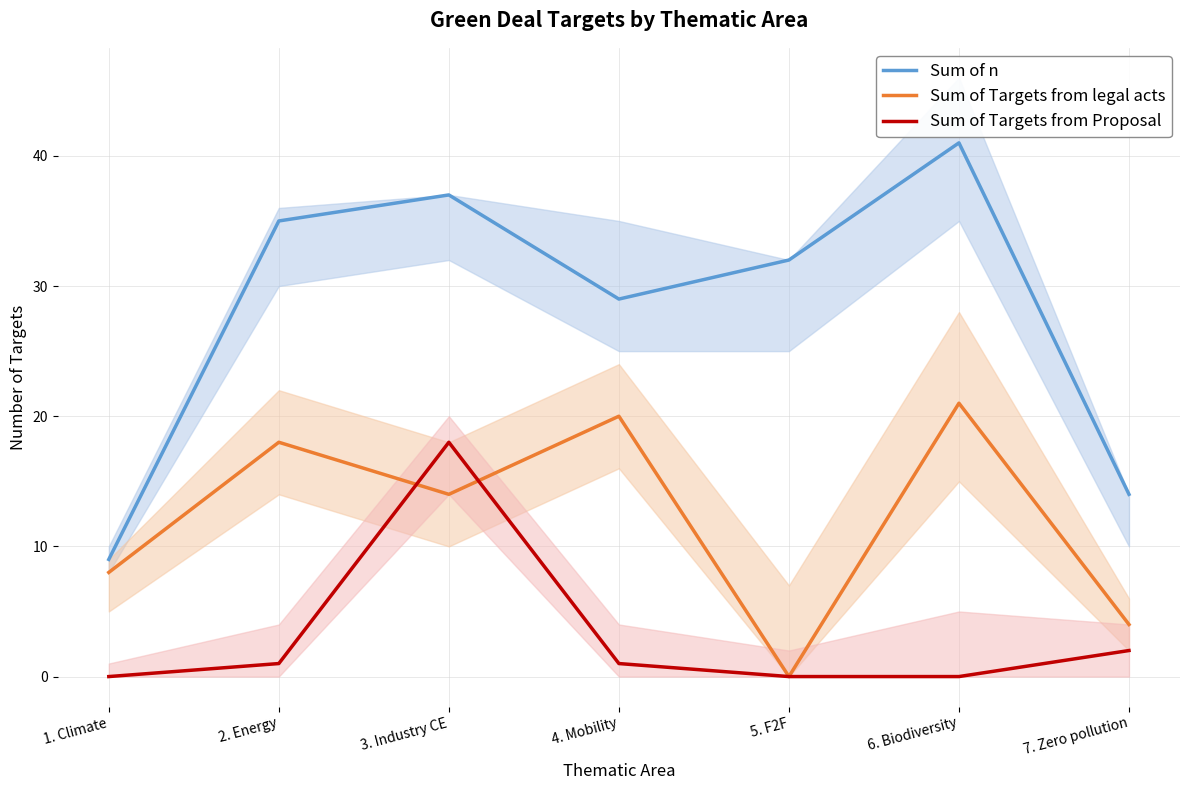

Count the number of categories in the chart.

7